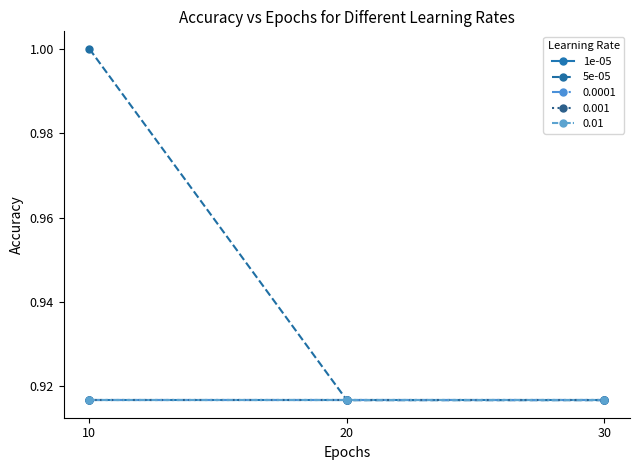

Is this an area chart (filled region under the line)?

No